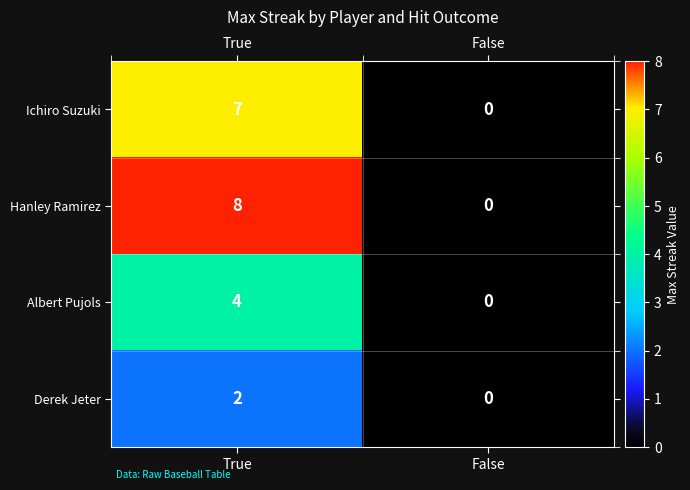

Between True and False, which series saw the biggest shift?

Hanley Ramirez